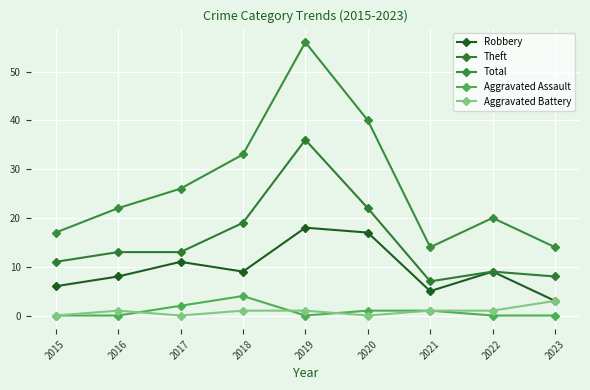

At which label does Total first exceed 22?

2017